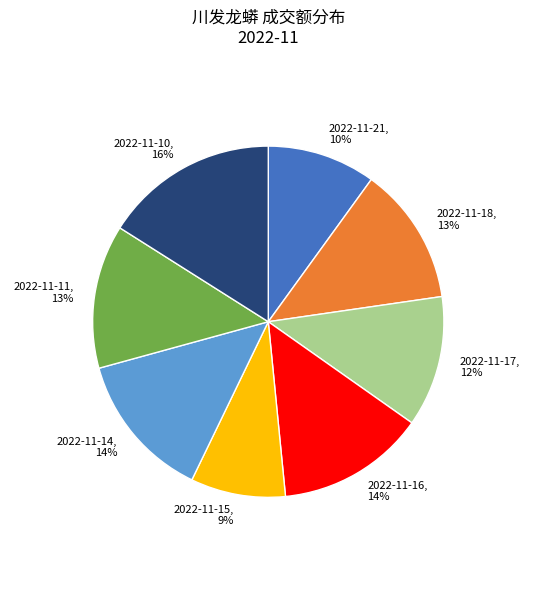

Is 2022-11-21 the majority of the pie?

No